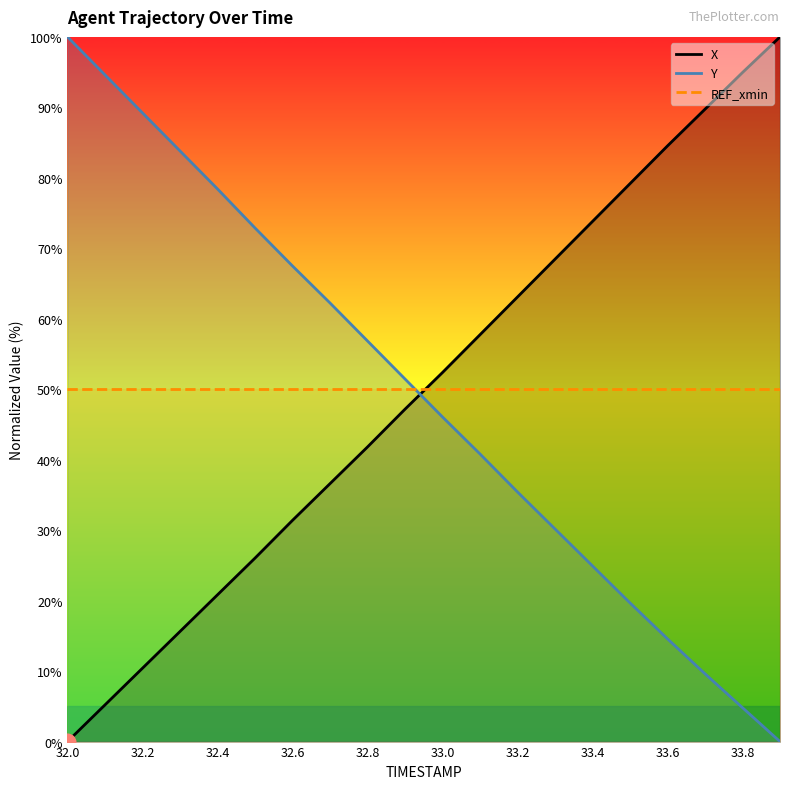

After their last crossing, which series has the higher values: Y or X?

X